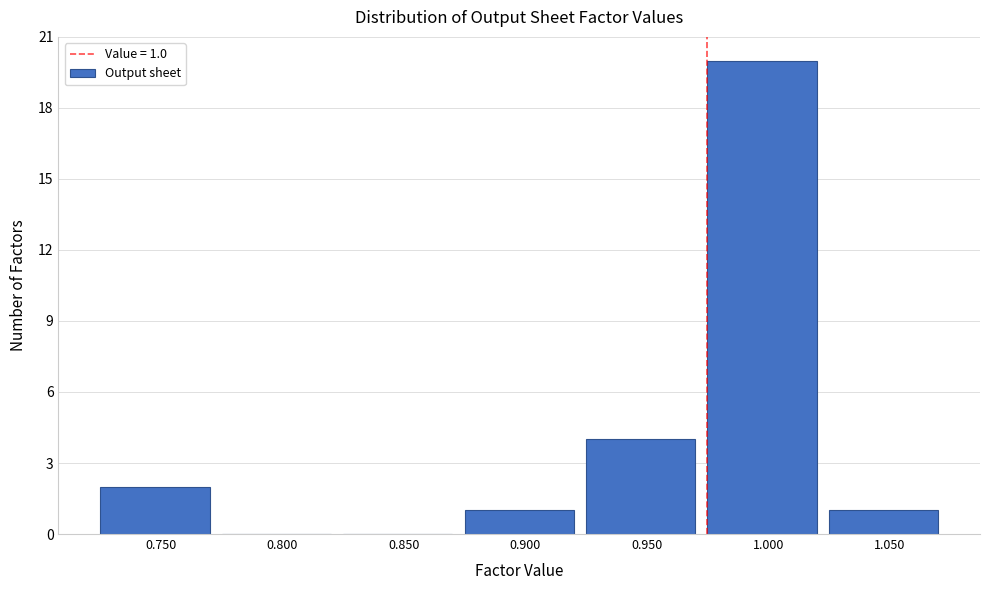

Reading right to left, what are all the values shown in this chart?

1.050=1	1.000=20	0.950=4	0.900=1	0.850=0	0.800=0	0.750=2